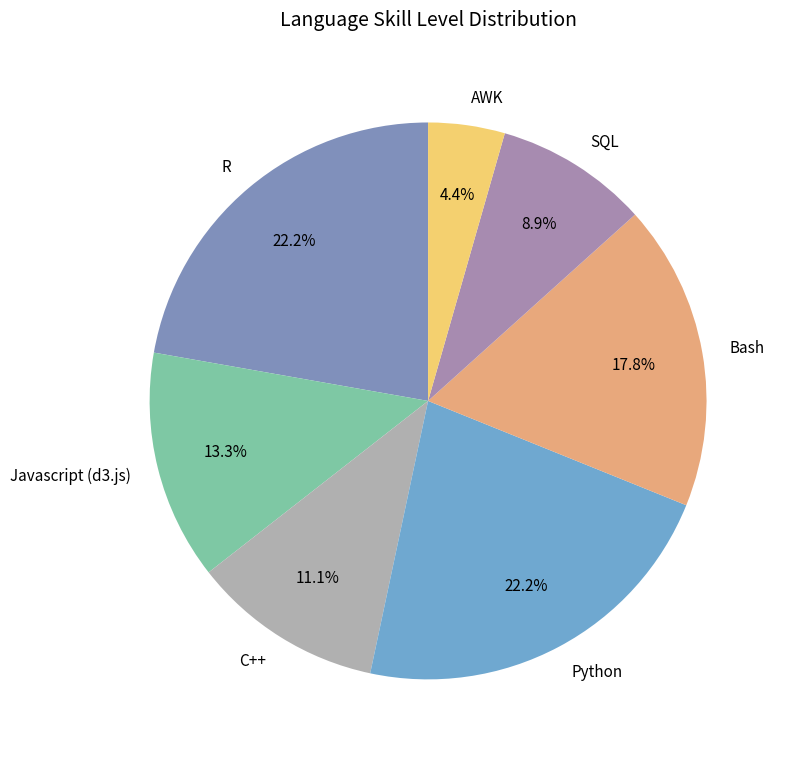

What is the total percentage of SQL and AWK?

13.3%